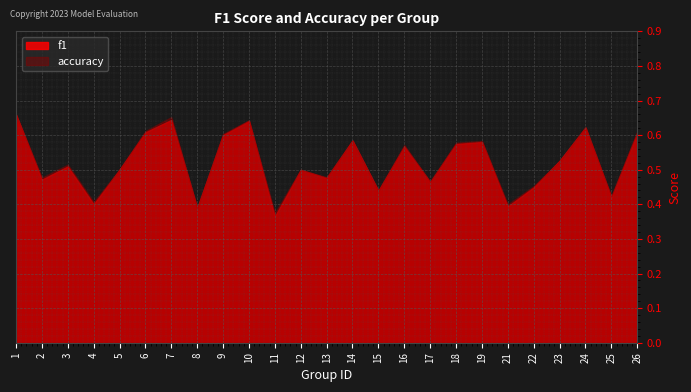

At which category does accuracy reach its first local valley?

2